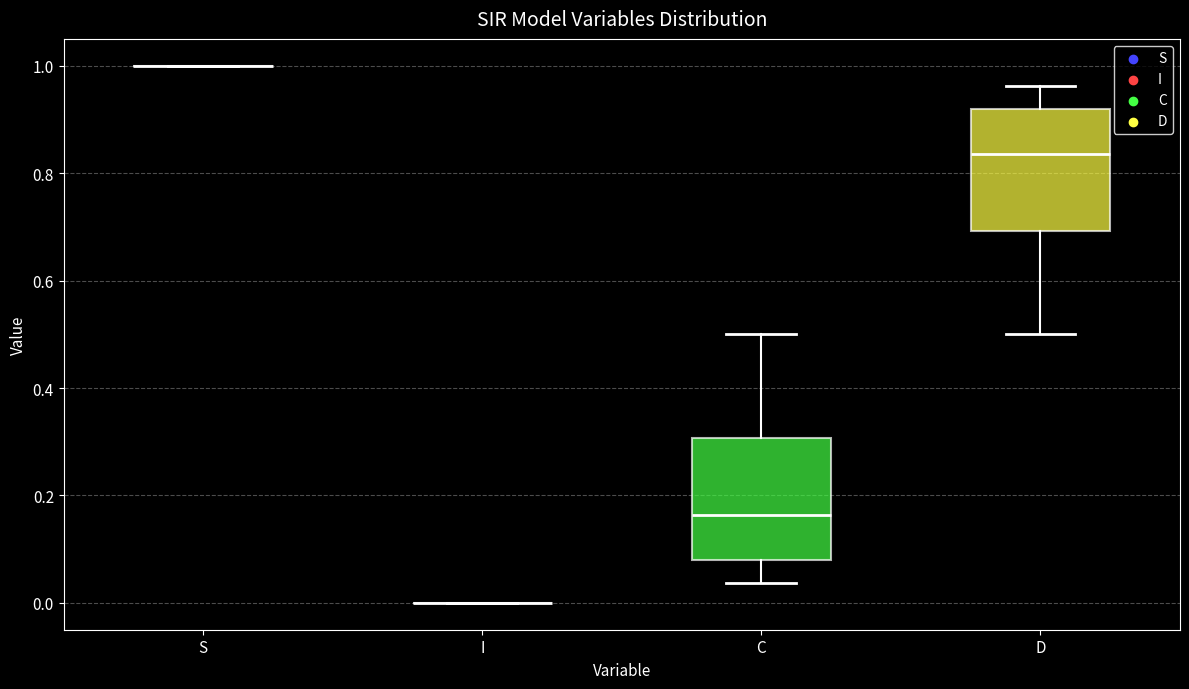

Where does the median line of the box for C sit on the y-axis? The values are not printed on the chart, so give them approximately, as read against the axis.

0.16